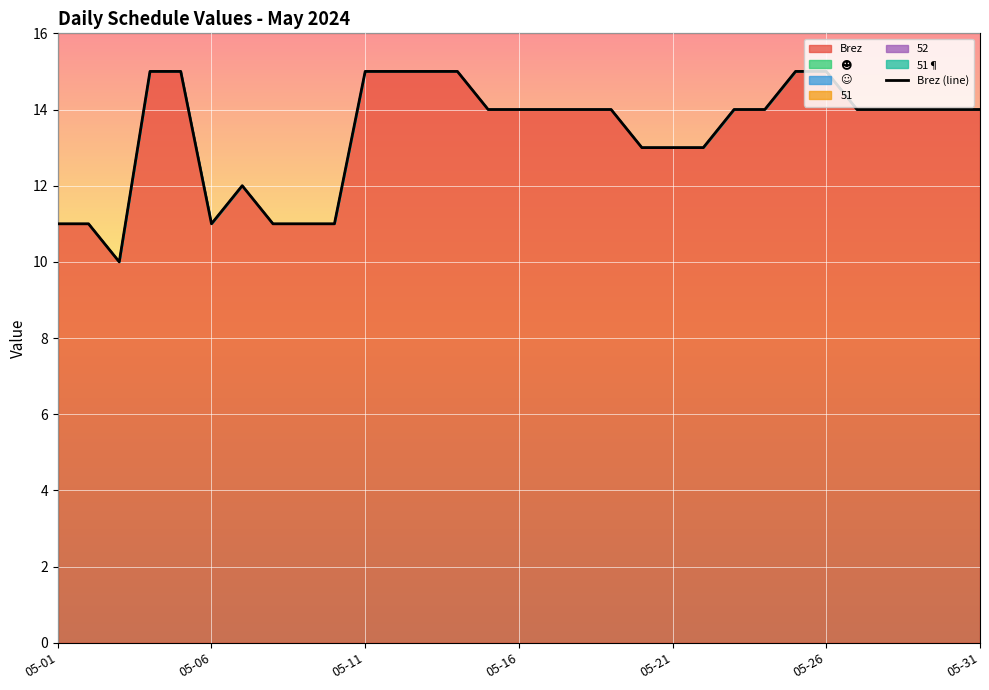

Rank the series at 2024-05-21 from lowest to highest value.

☻, ☺, 51, 52, 51¶, Brez